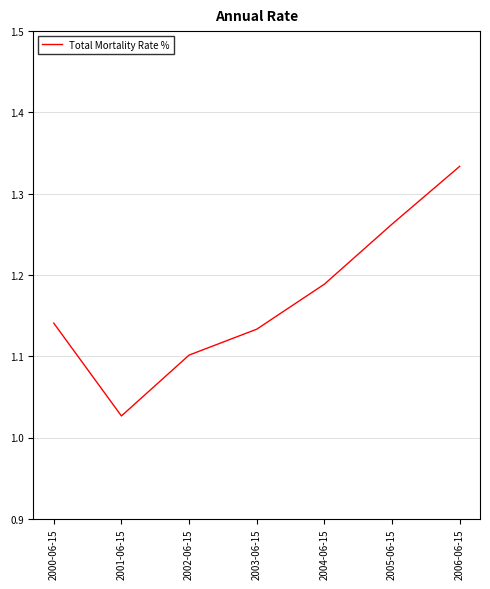

Is this an area chart (filled region under the line)?

No